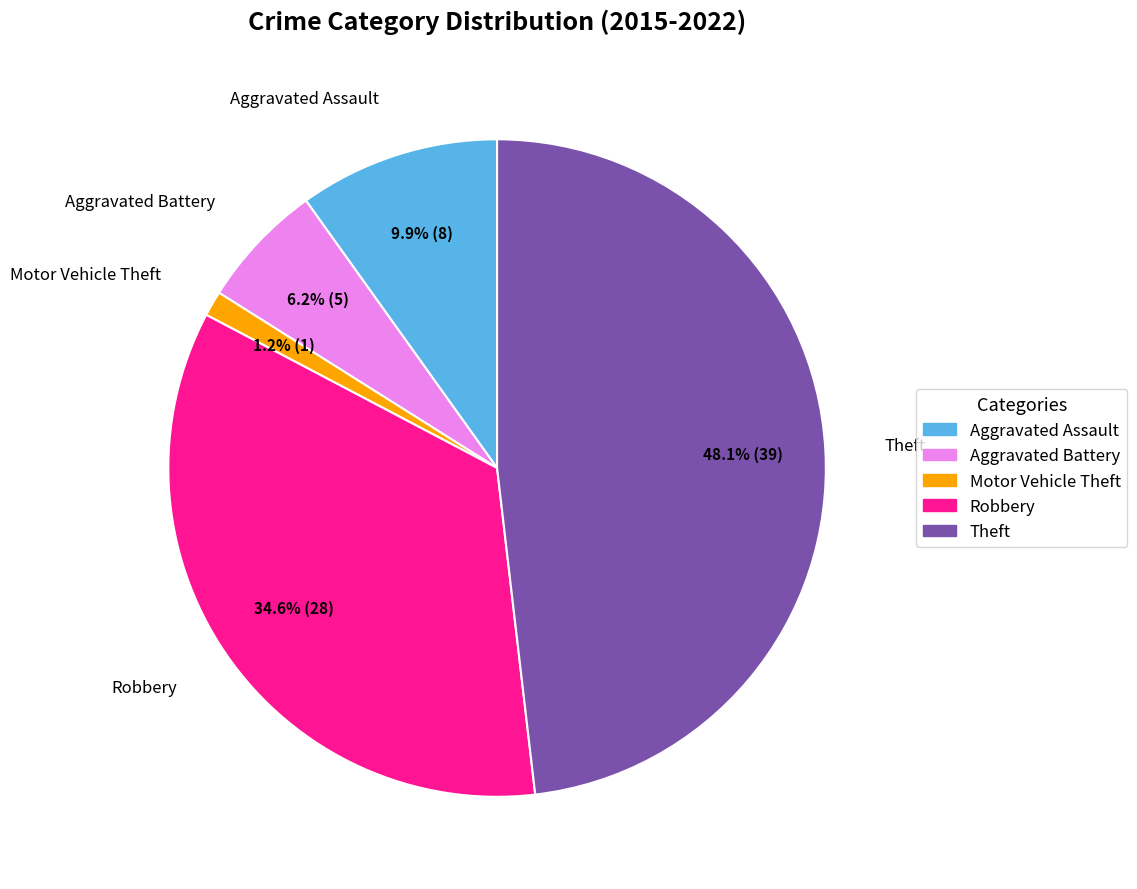

To the nearest percent, what portion does Aggravated Assault represent?

10%